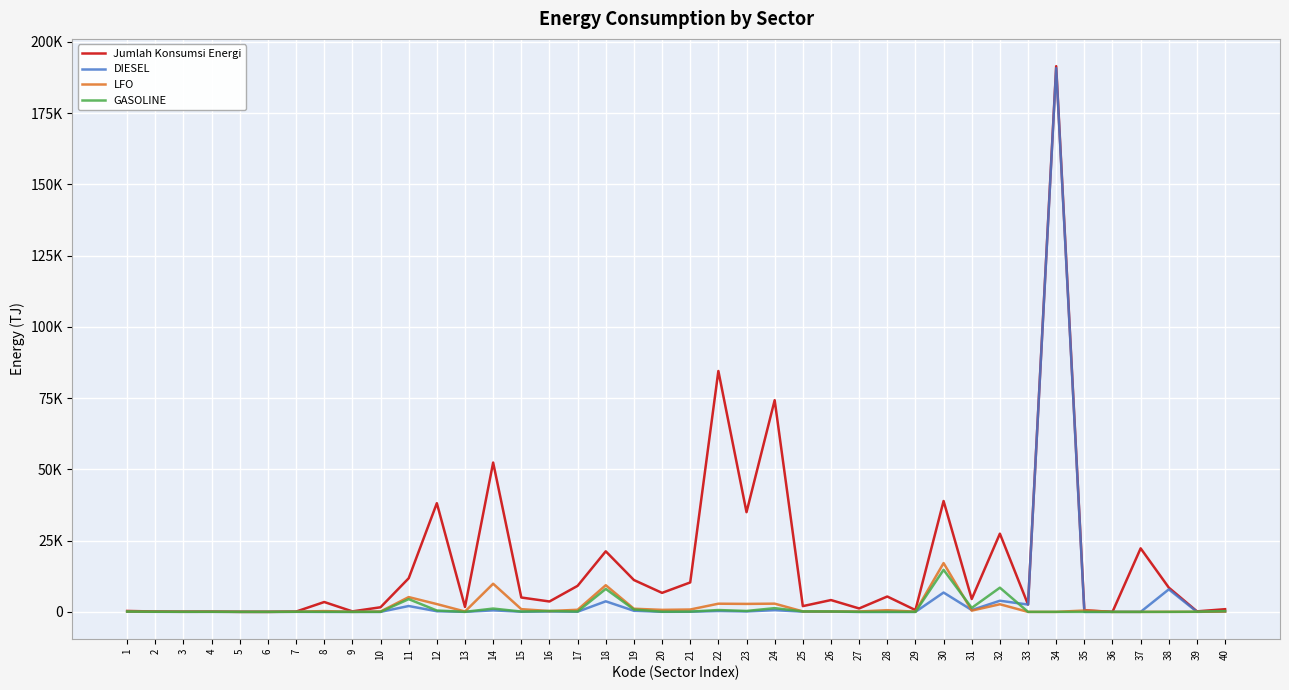

What is the difference between the maximum and minimum values in the Jumlah Konsumsi Energi series?

191494.4